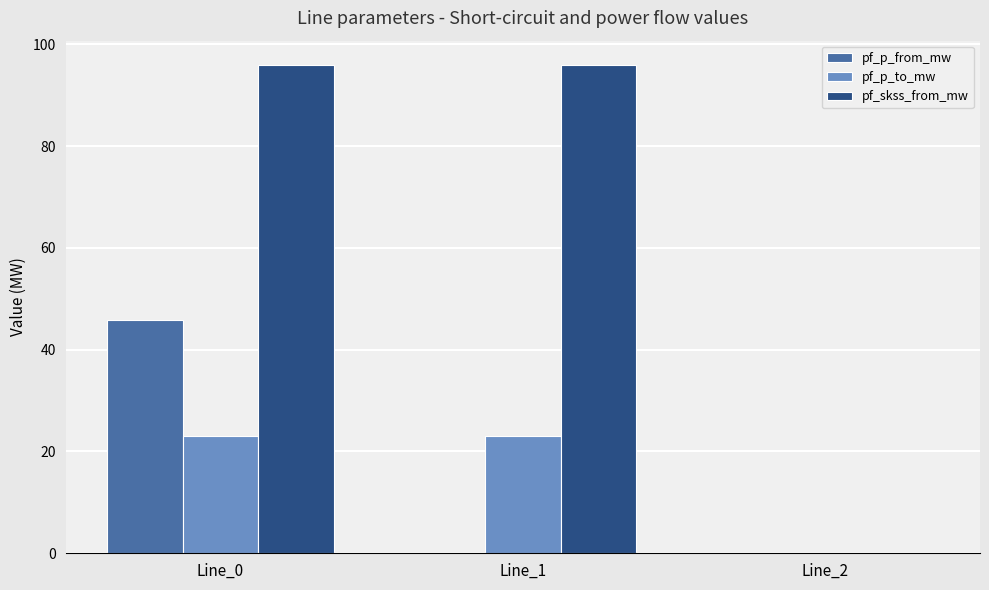

What is the sum of all pf_p_to_mw values?

45.9